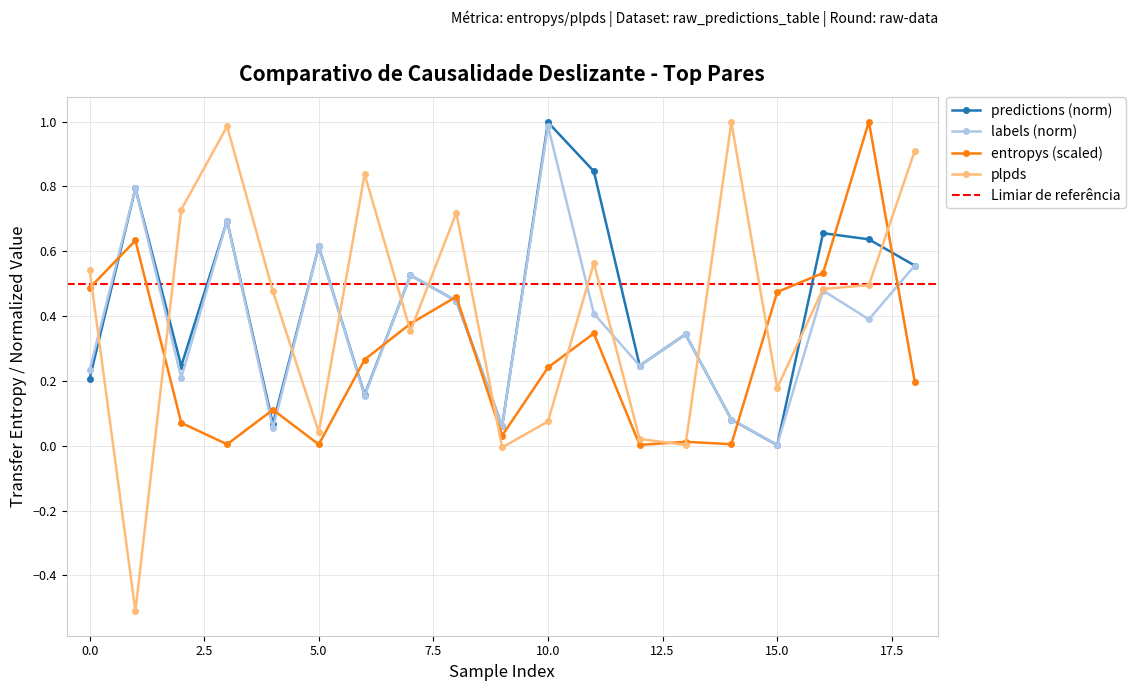

True or false: predictions_norm and entropys cross at least once.

True